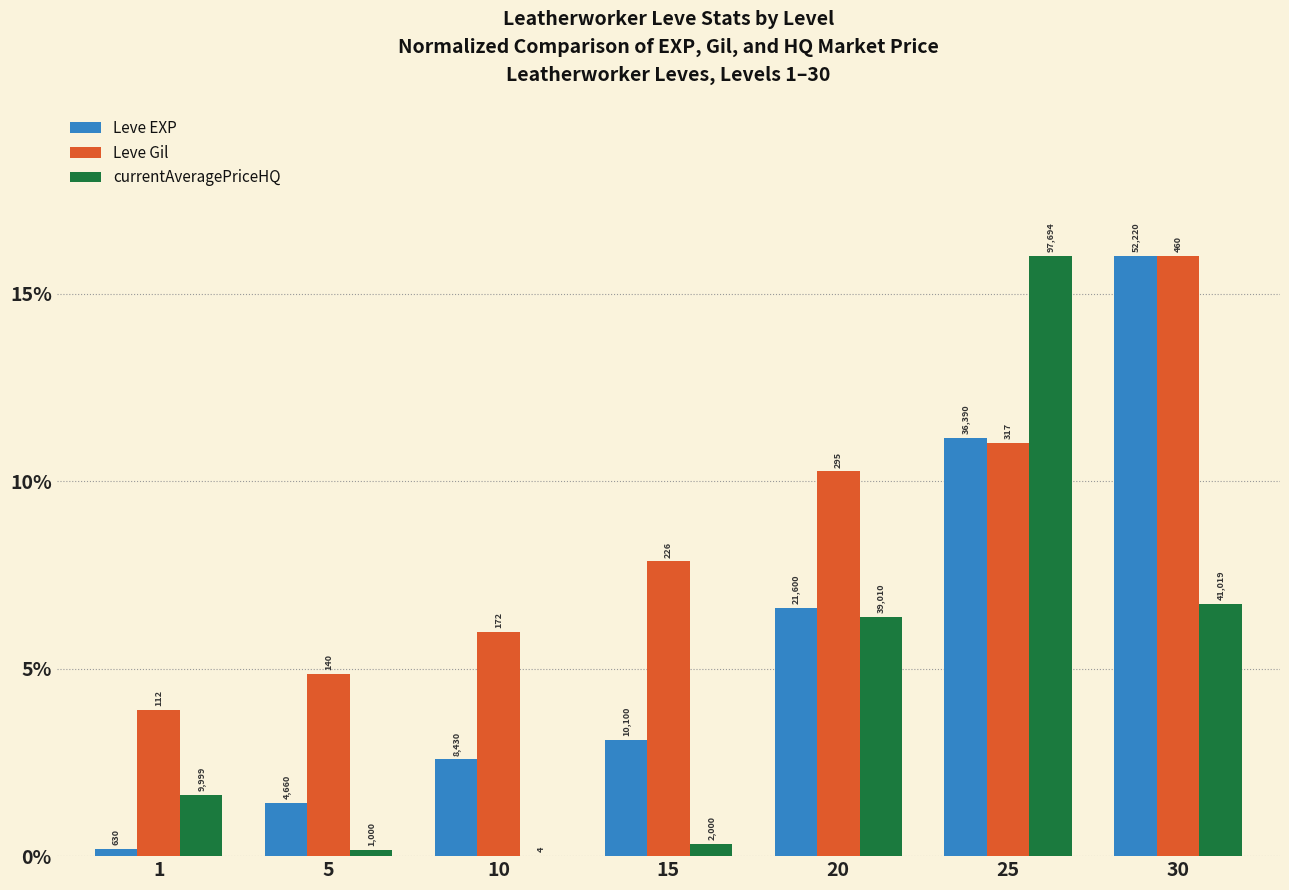

Are the bars horizontal?

No